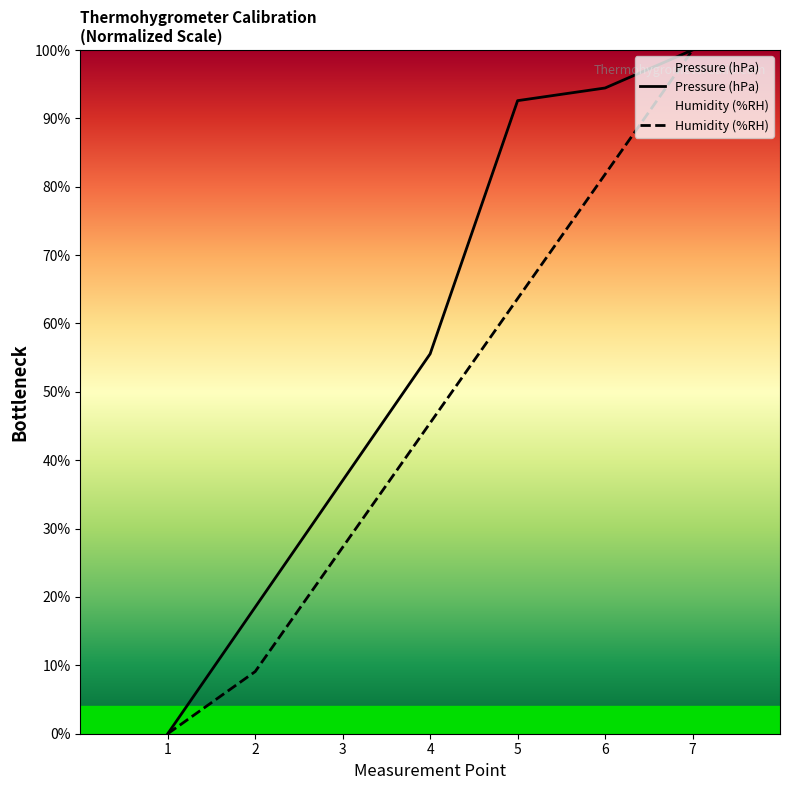

How many values in Humidity (%RH) are above zero?

6